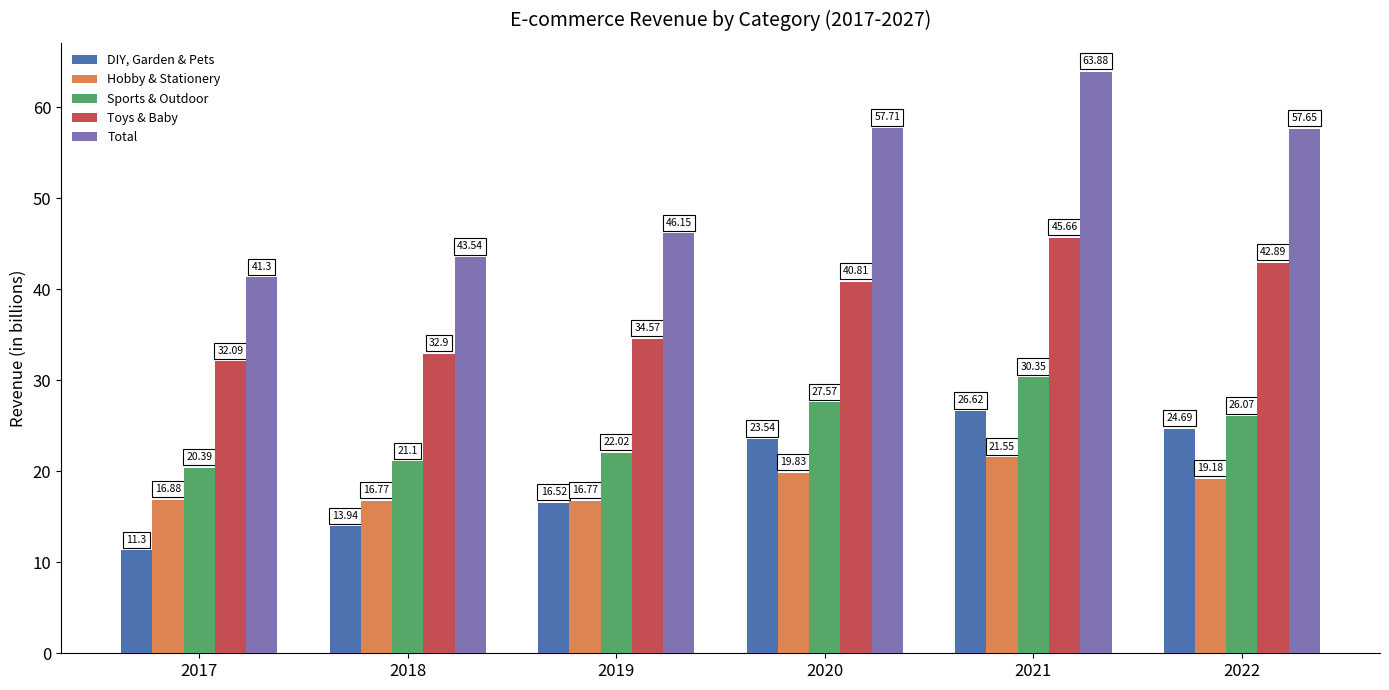

Which series has the widest spread of values?

Total